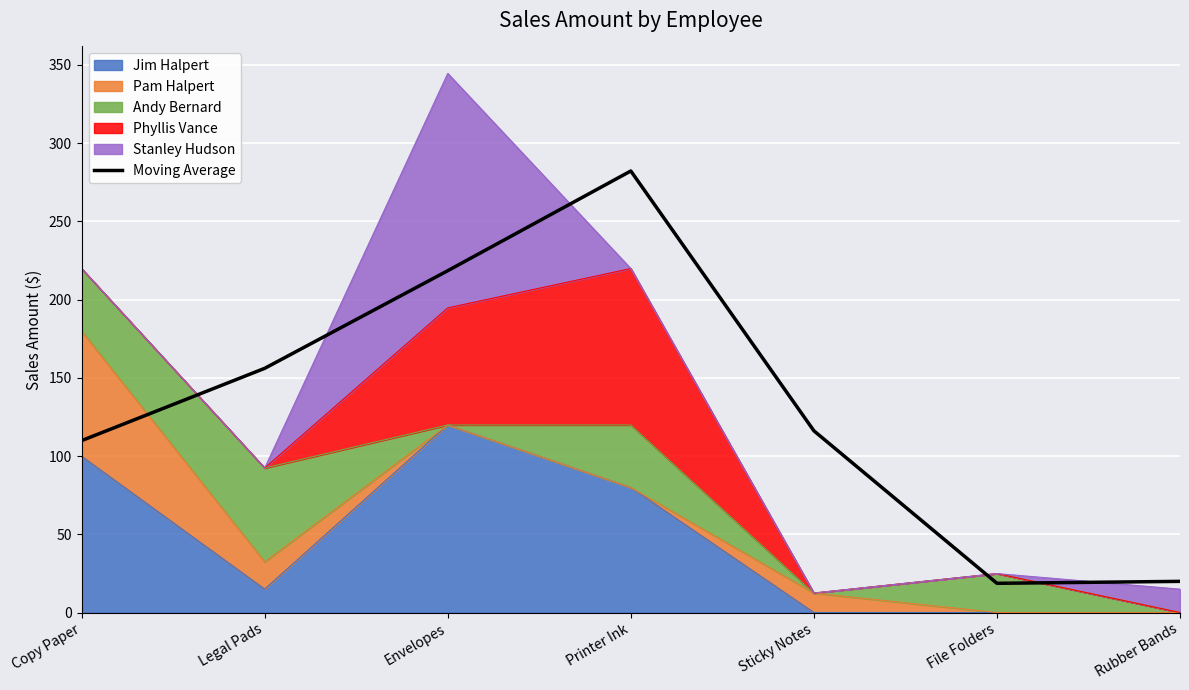

How many lines are shown in the chart?

1